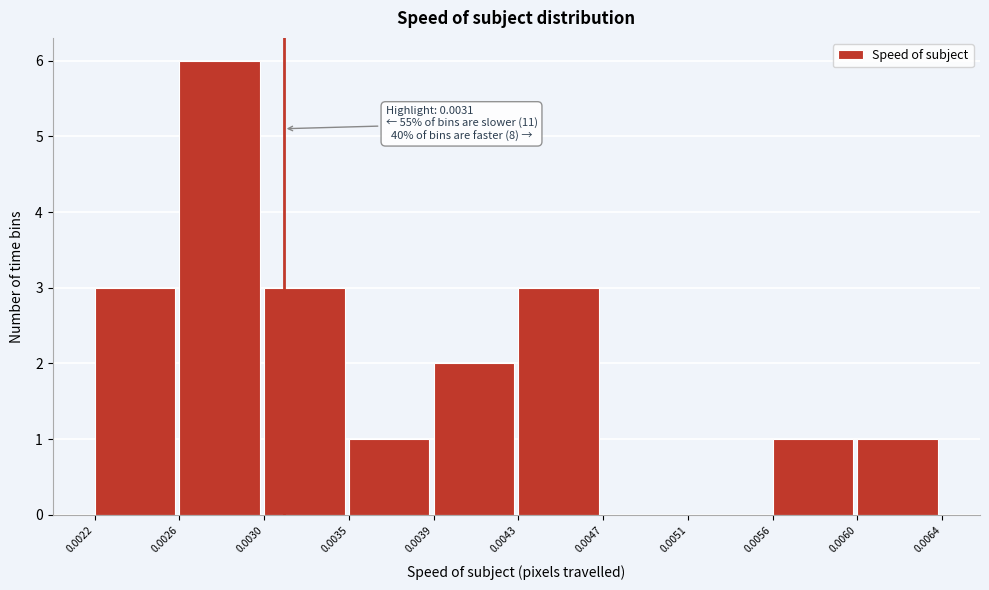

Reading left to right, what are all the values shown in this chart?

0.0022=3	0.0026=6	0.0030=3	0.0035=1	0.0039=2	0.0043=3	0.0047=0	0.0051=0	0.0056=1	0.0060=1